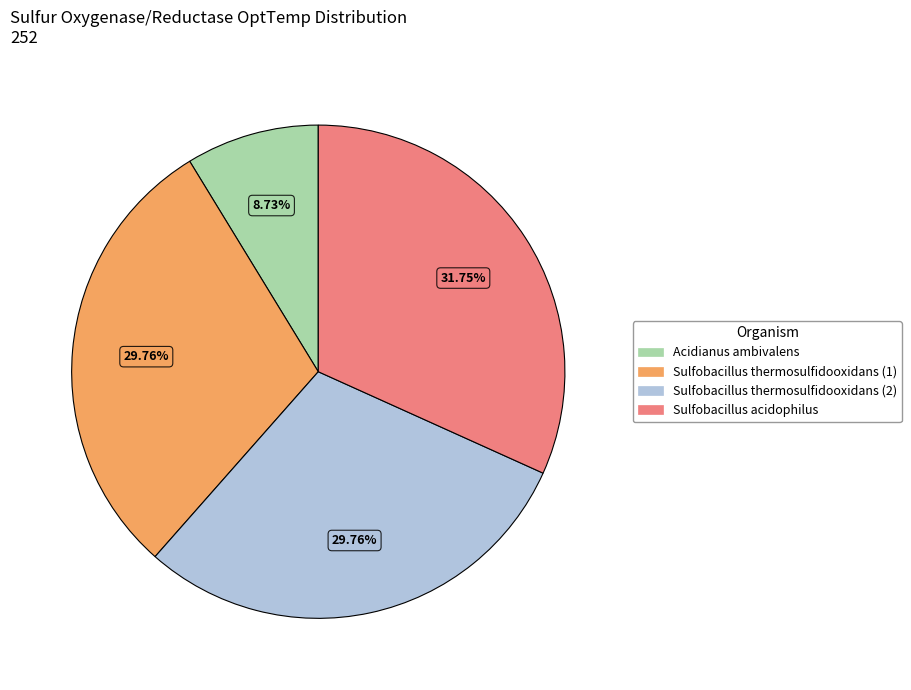

To the nearest percent, what percentage of the pie is Acidianus ambivalens?

9%